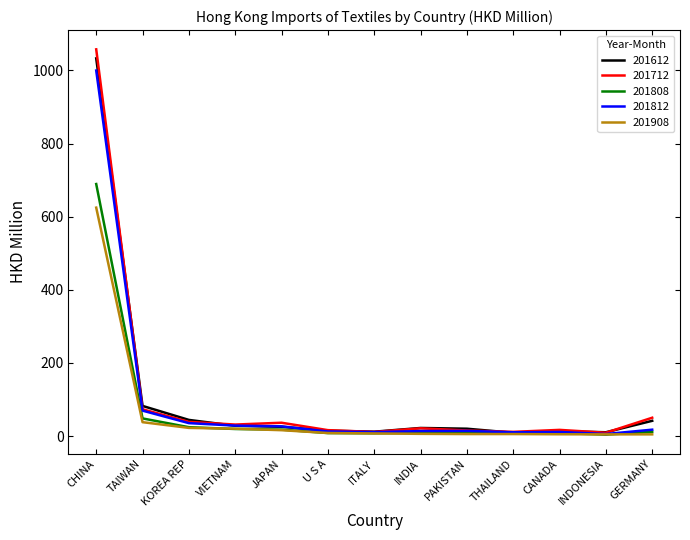

At which category is the sum across all series the highest?

CHINA